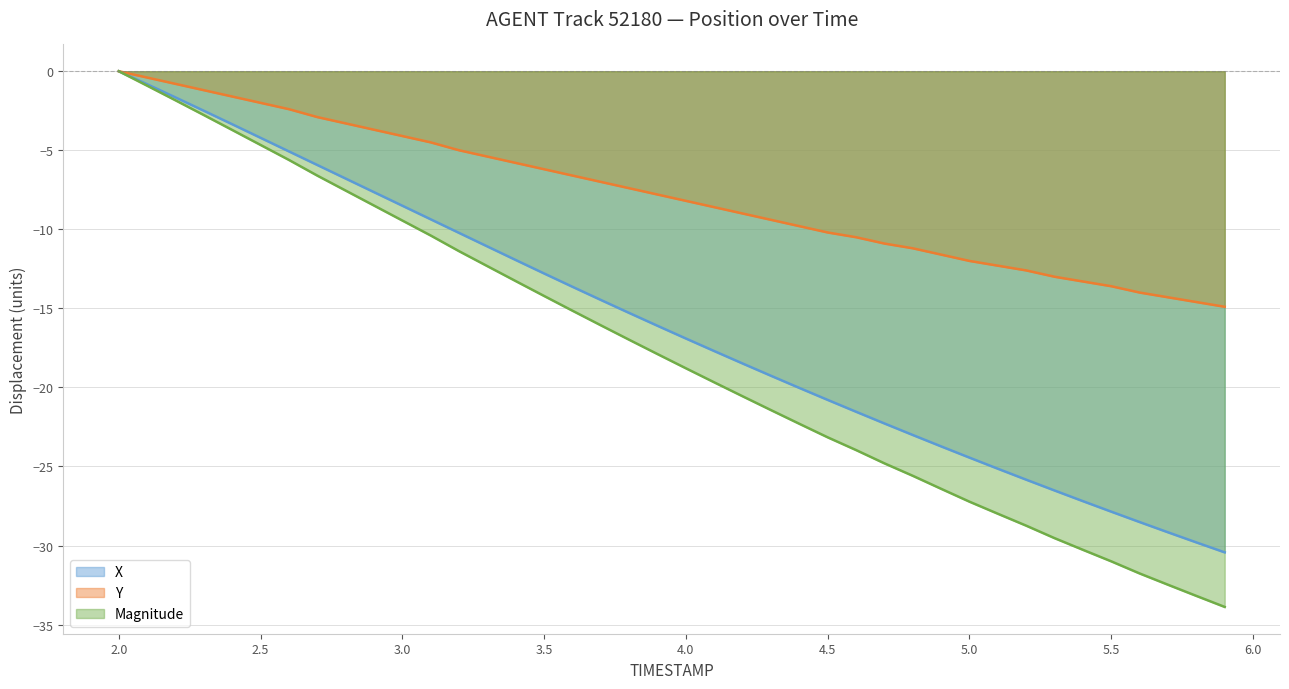

The TIMESTAMP series shows -5.1 at 5.9. True or false?

False